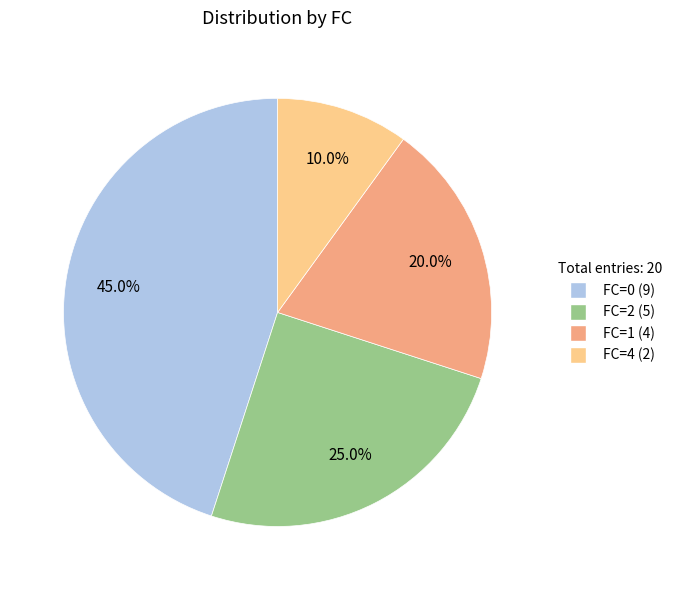

How many segments does this pie chart have?

4